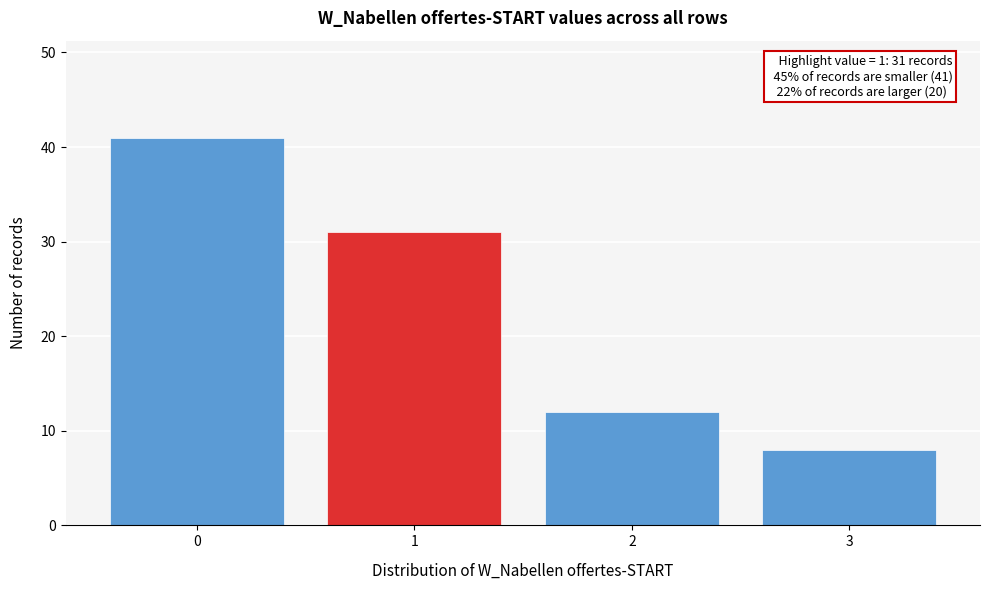

Reading left to right, list all the values displayed in this chart.

0=41	1=31	2=12	3=8